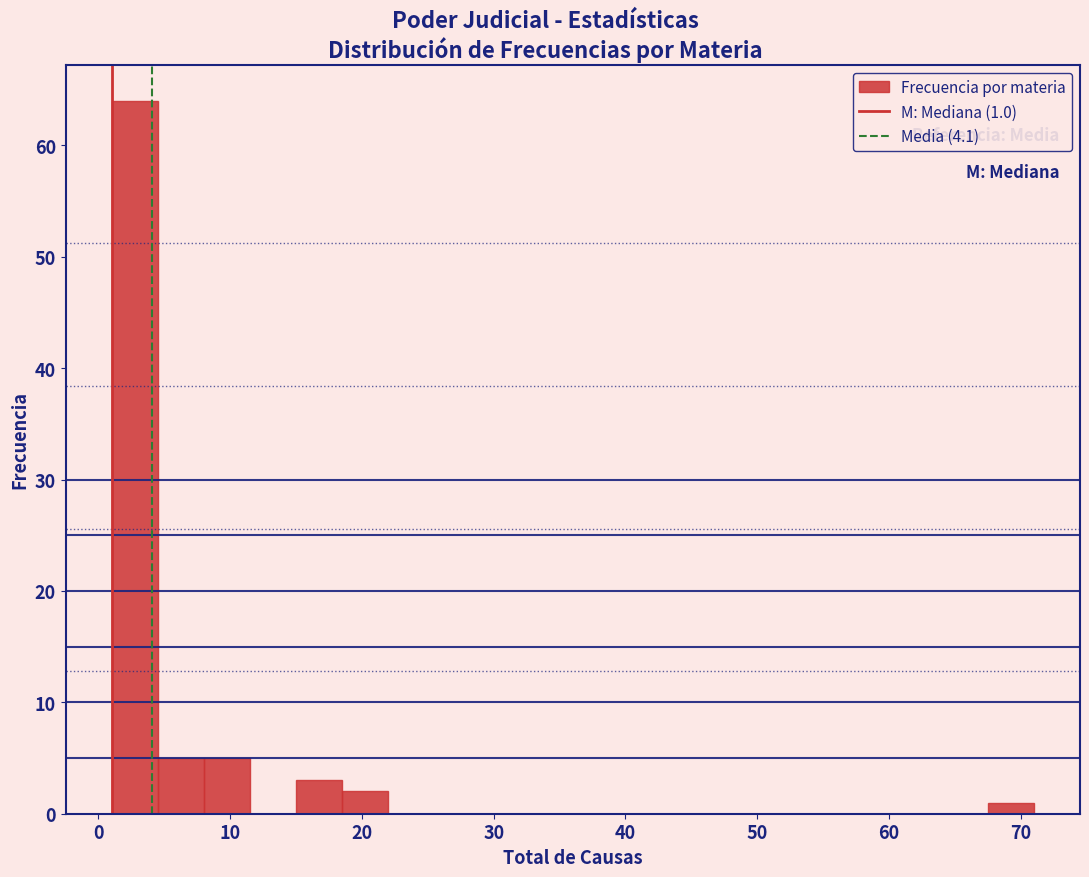

Around what value on the x-axis is the tallest bar? Give the approximate position of its centre, as read against the axis.

3